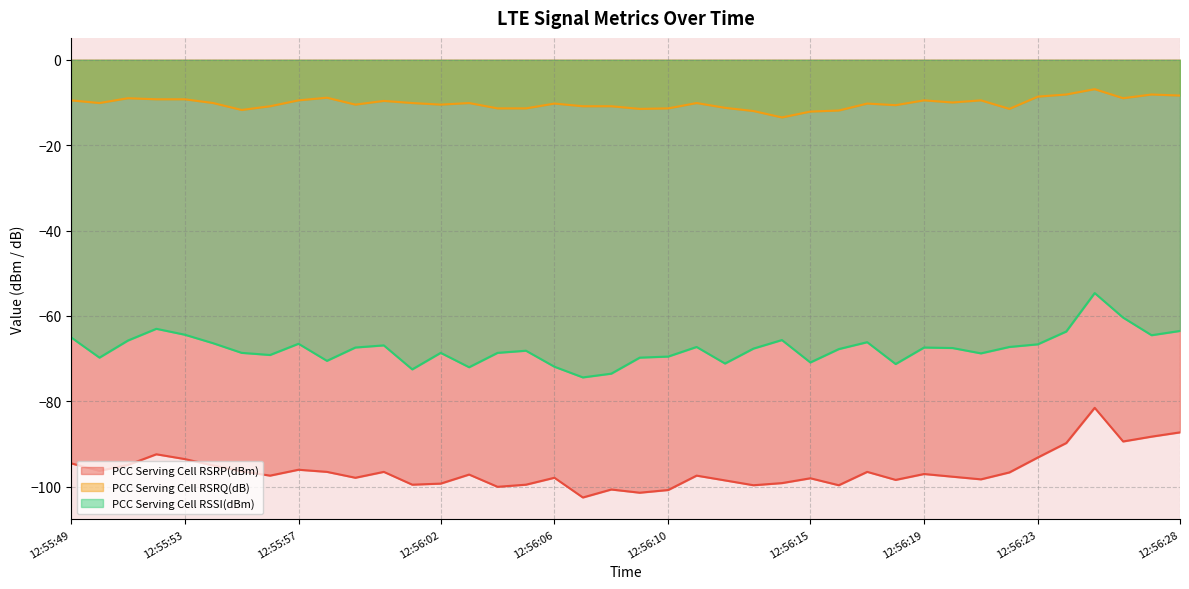

What is the label of the 12th point from the left?

12:56:00